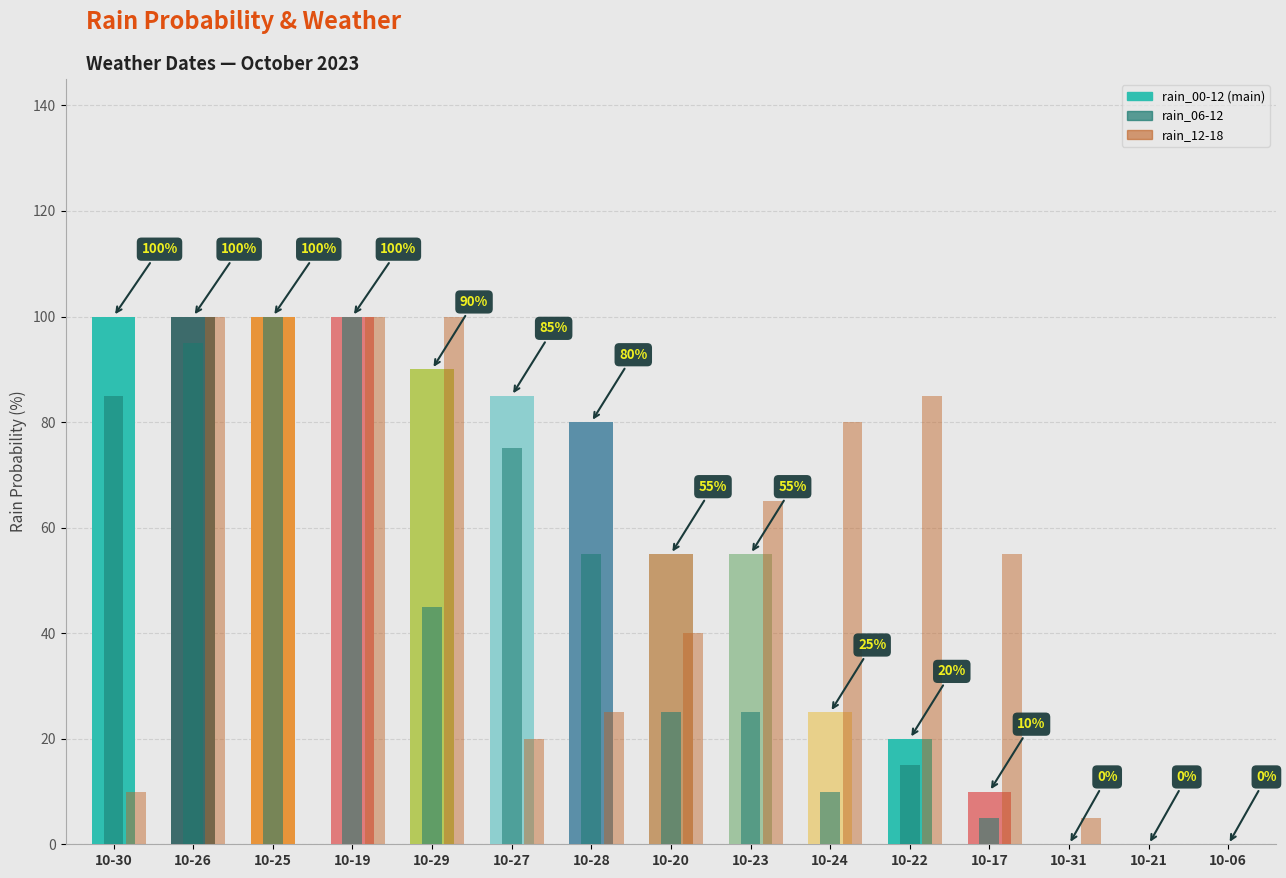

Count the number of categories in the chart.

15